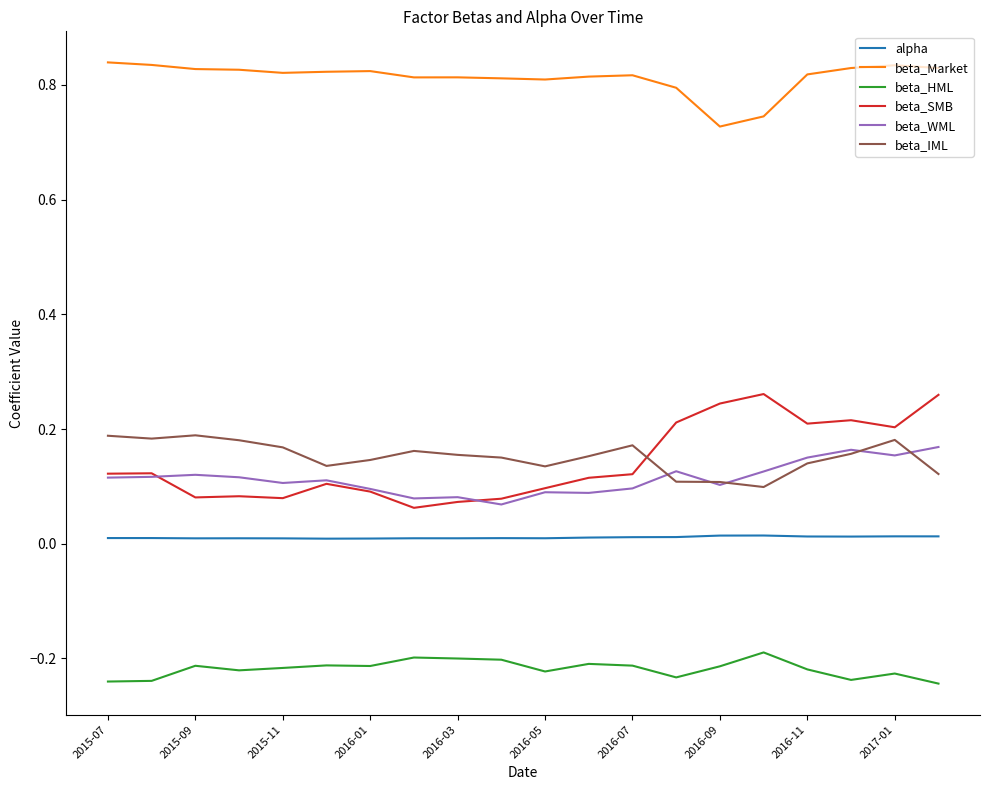

Count the number of data series in this chart.

6